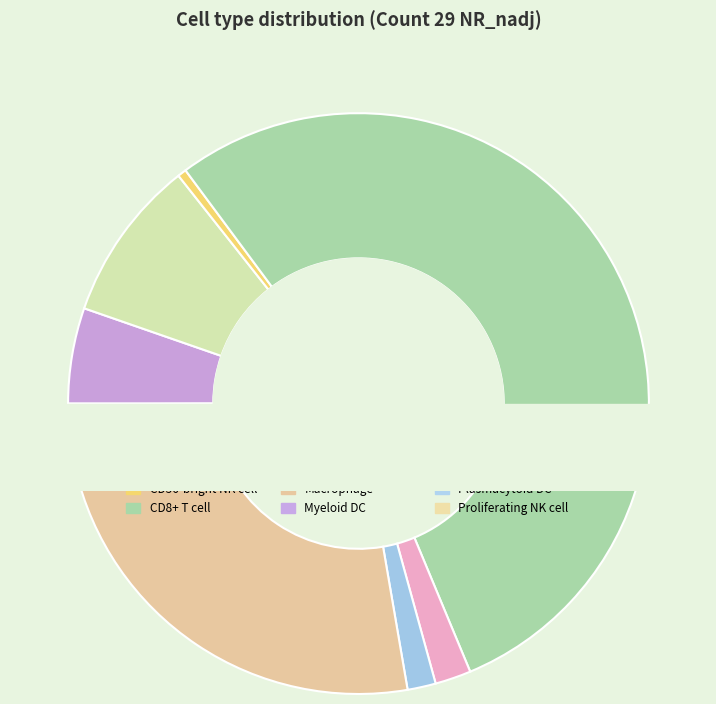

What is the total percentage of CD4-positive T cell and plasmacytoid dendritic cell?

9.8%